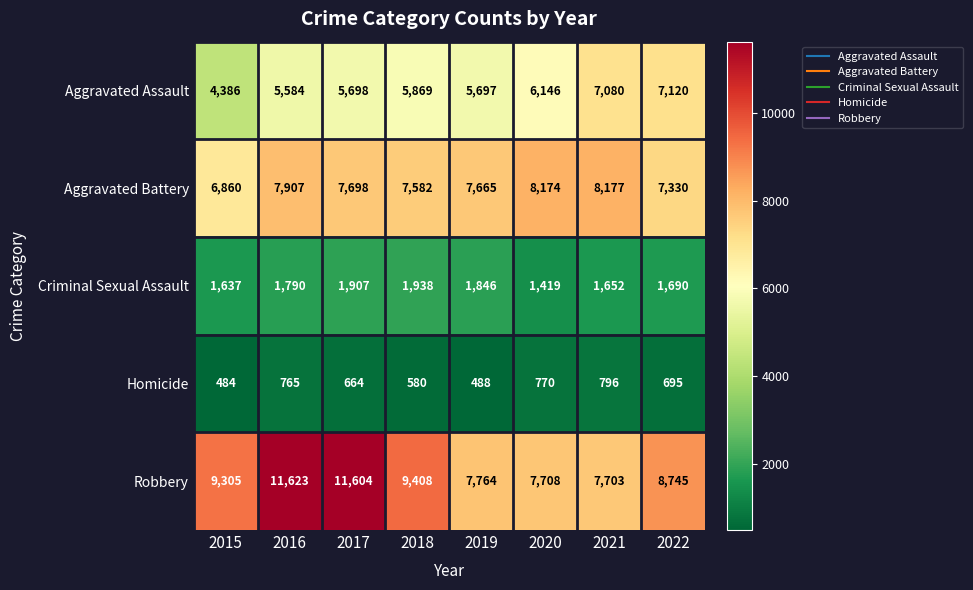

Where does the Homicide series first go above 695?

2016